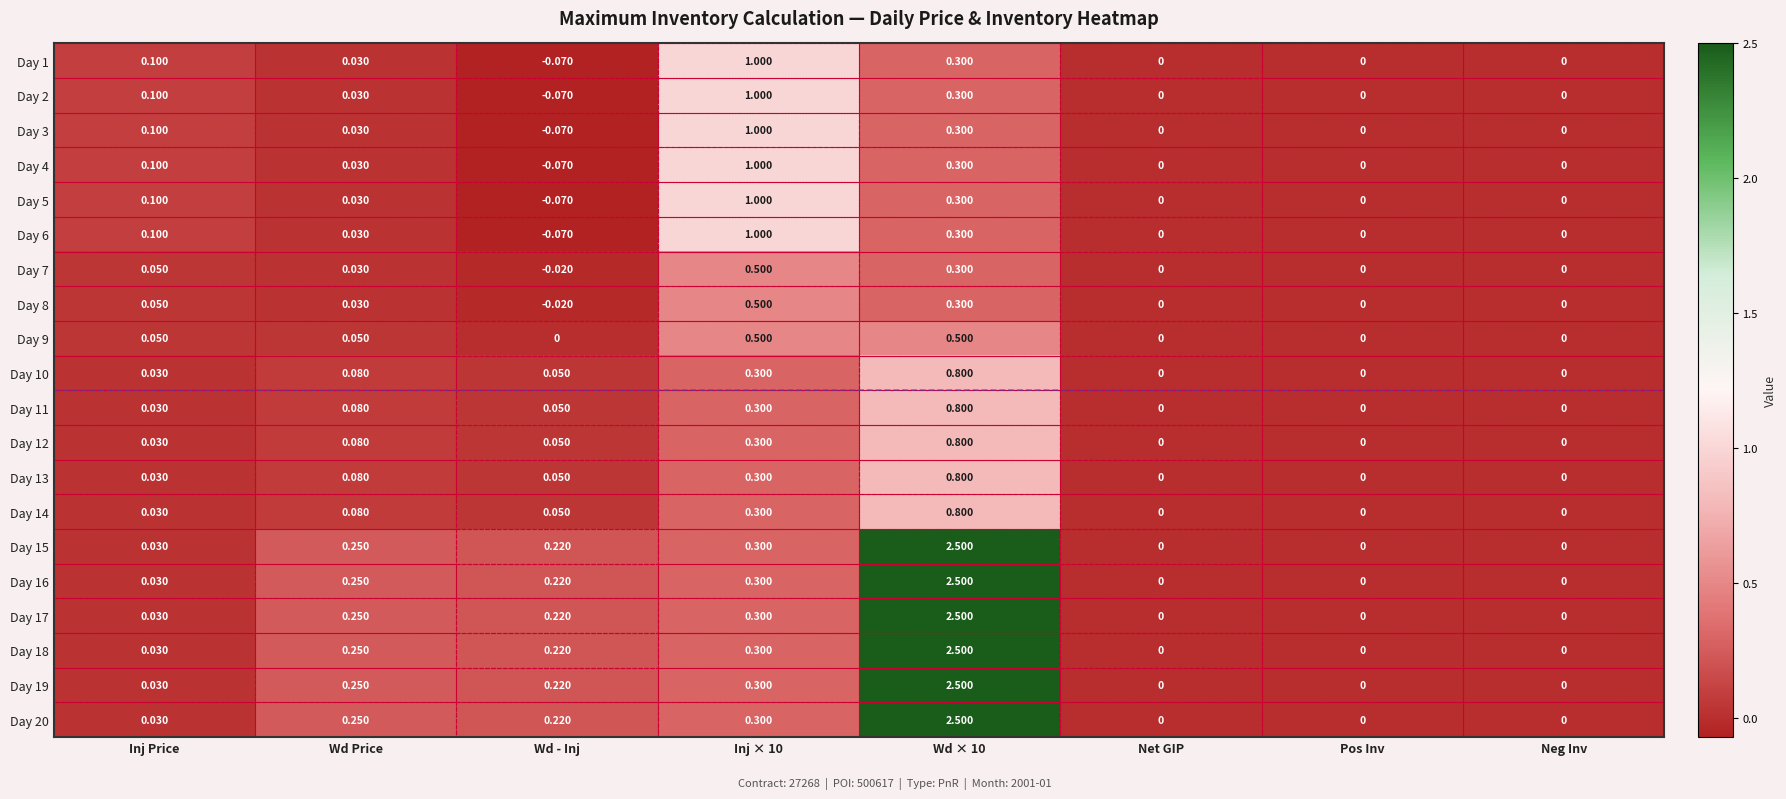

Is the value of Day 13 at Wd × 10 greater than the value of Day 19 at Inj × 10?

Yes